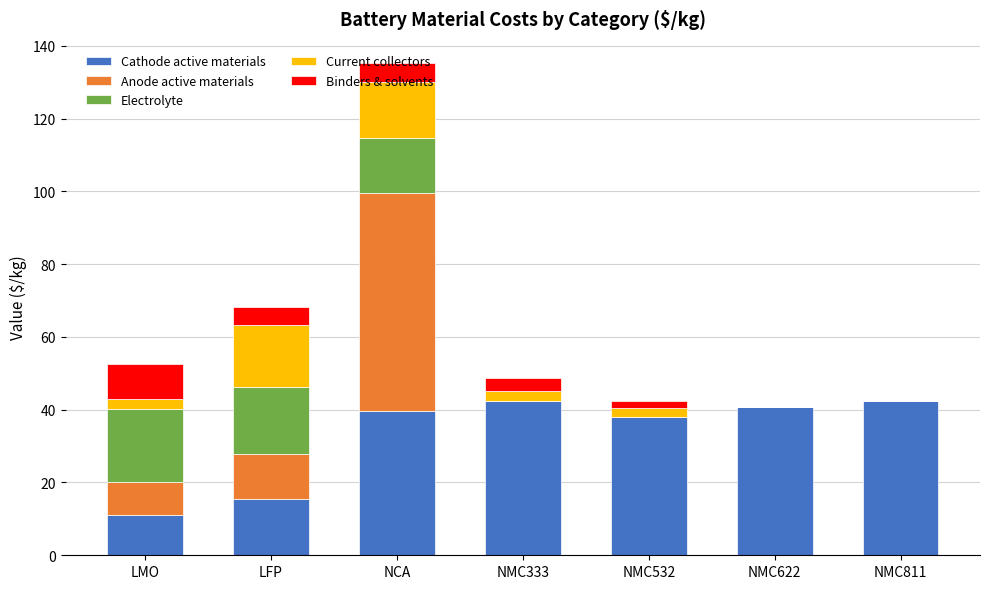

At which category is the sum across all series the highest?

NCA